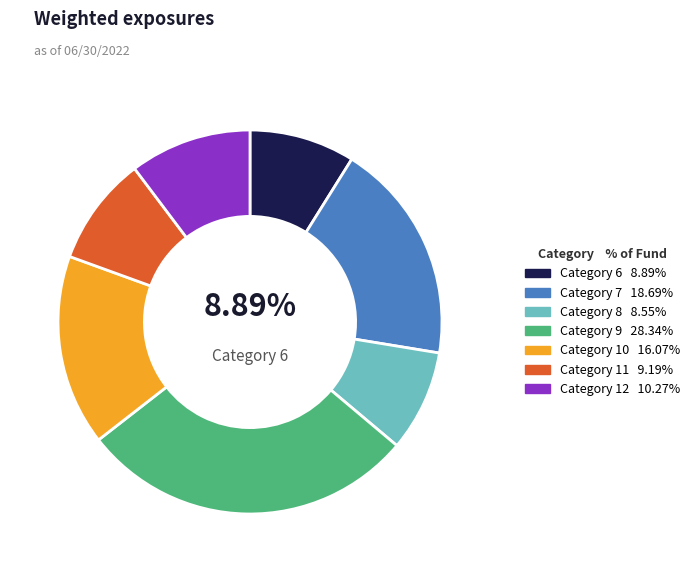

Is there any slice that represents more than half of the pie?

No